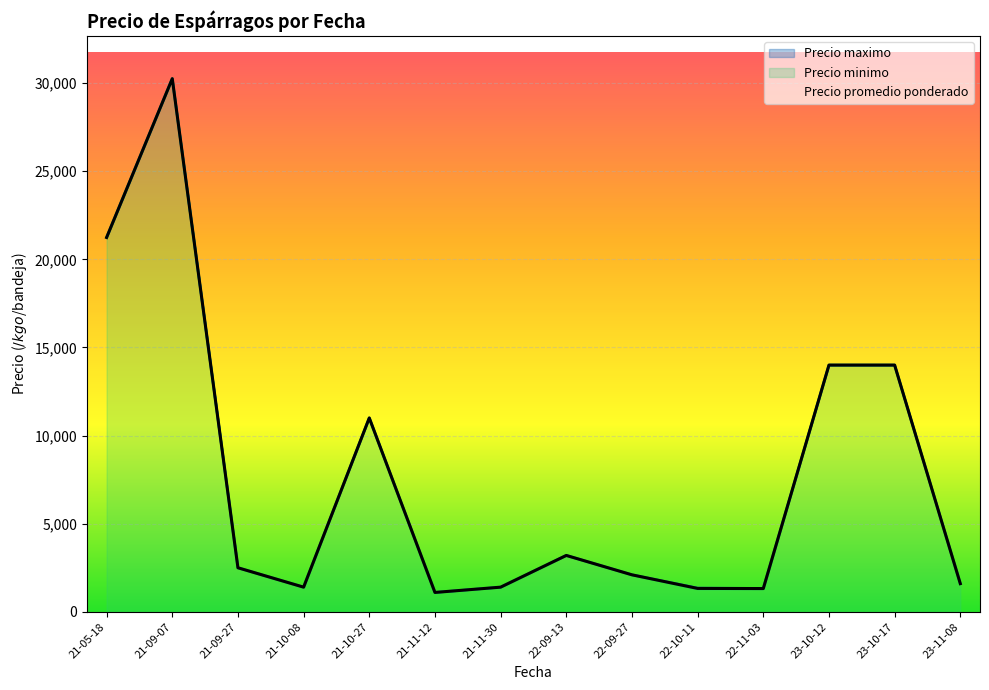

True or false: Precio maximo and Precio promedio ponderado cross at least once.

False